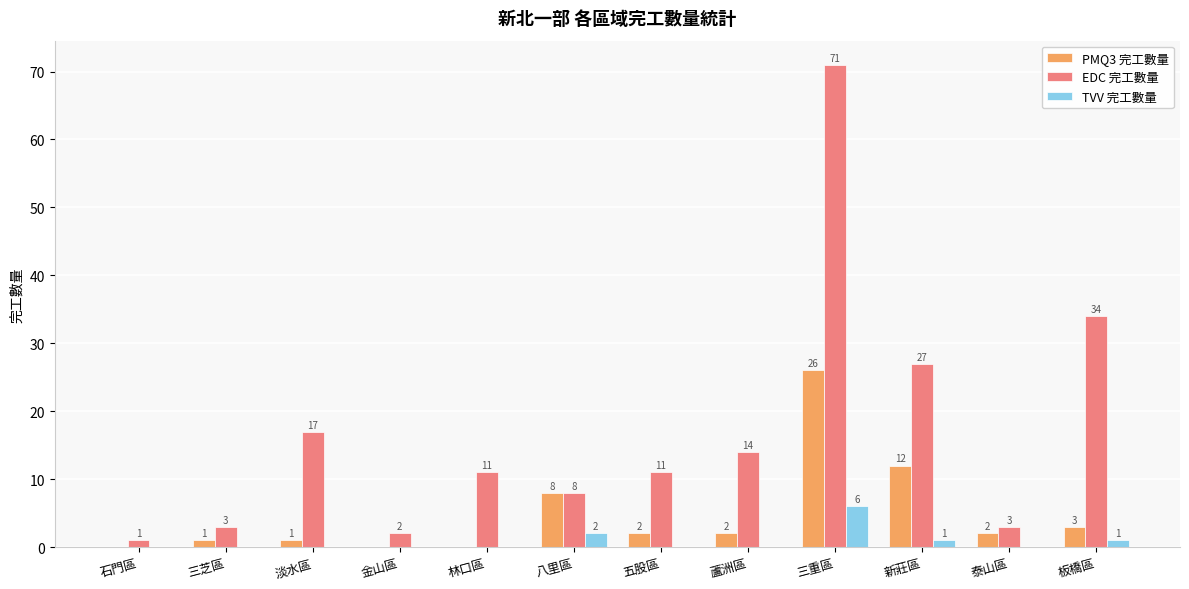

The PMQ3 完工數量 series shows 0 at 林口區. True or false?

True